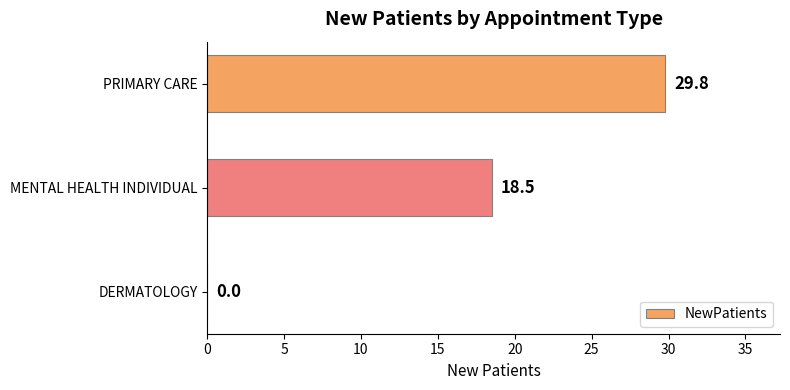

Reading top to bottom, transcribe all the data shown in this chart.

PRIMARY CARE=29.8	MENTAL HEALTH INDIVIDUAL=18.5	DERMATOLOGY=0.0